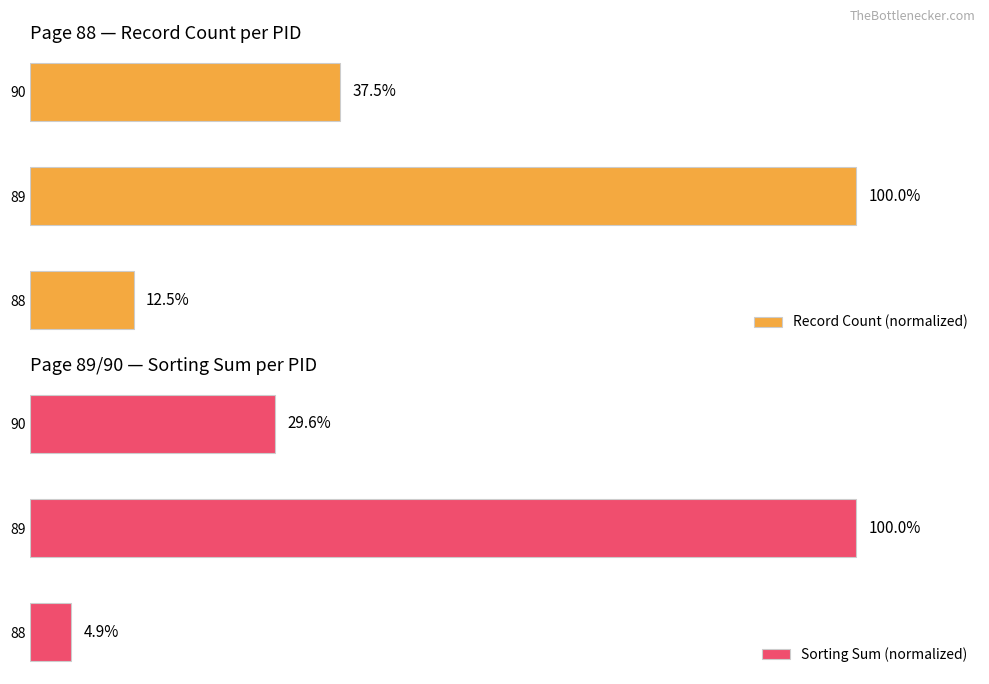

List the labels in order of Record Count (normalized) value, largest first.

89, 90, 88